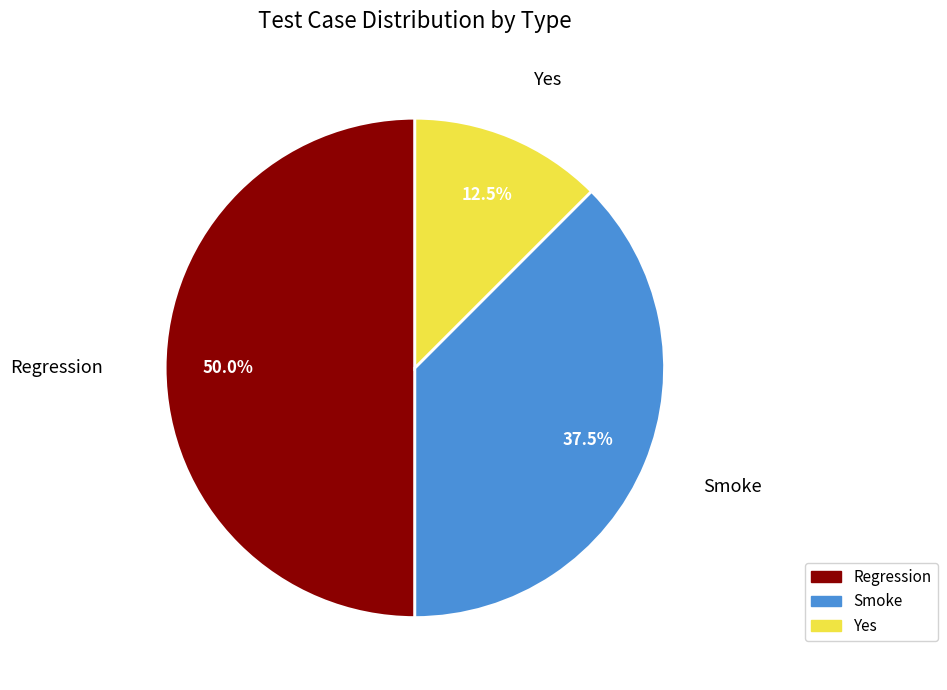

Which slice is the smallest?

Yes